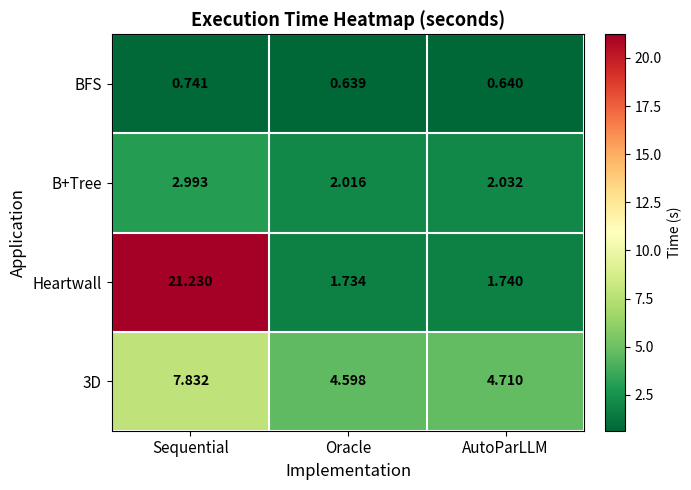

Which series has the largest total across all categories?

Heartwall